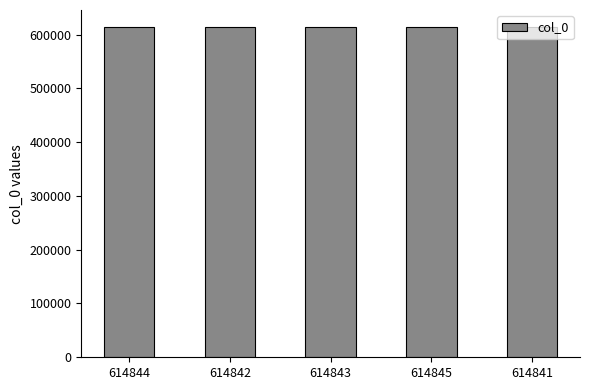

The chart shows a value of 614842 at 614842. True or false?

True